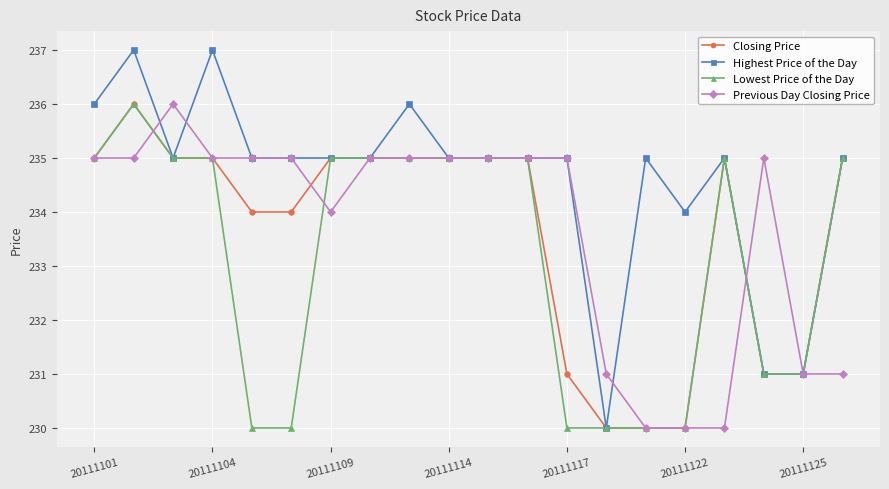

Which series has the largest total across all categories?

Highest Price of the Day